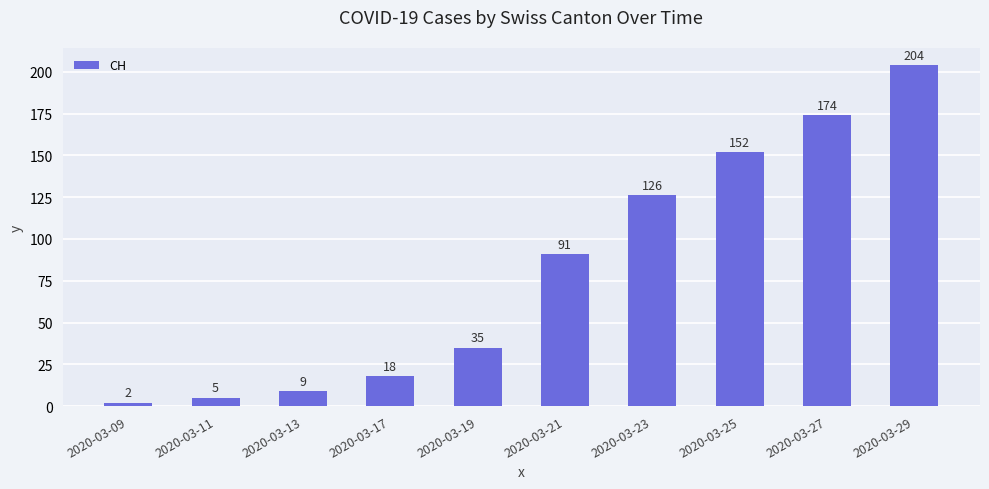

Count the number of categories in the chart.

10